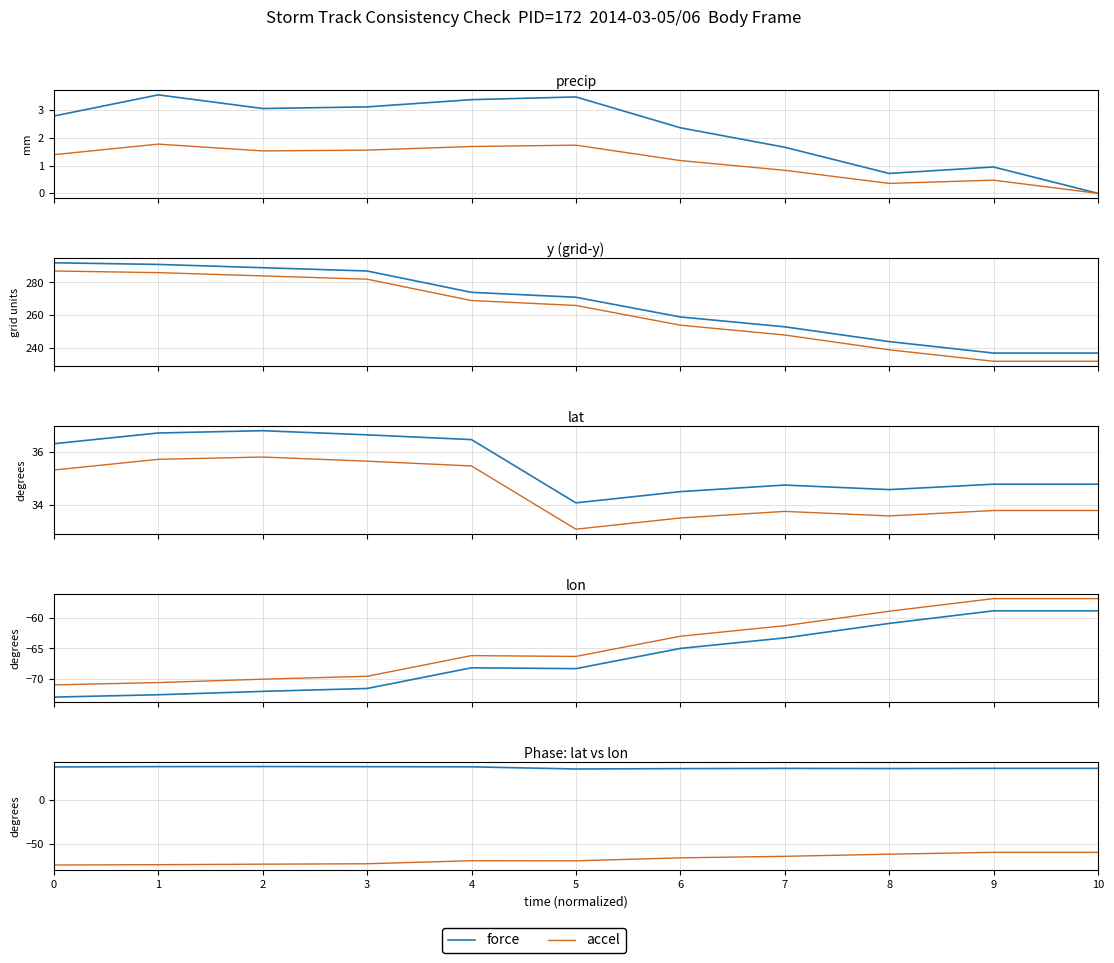

True or false: accel and force intersect in this chart.

False